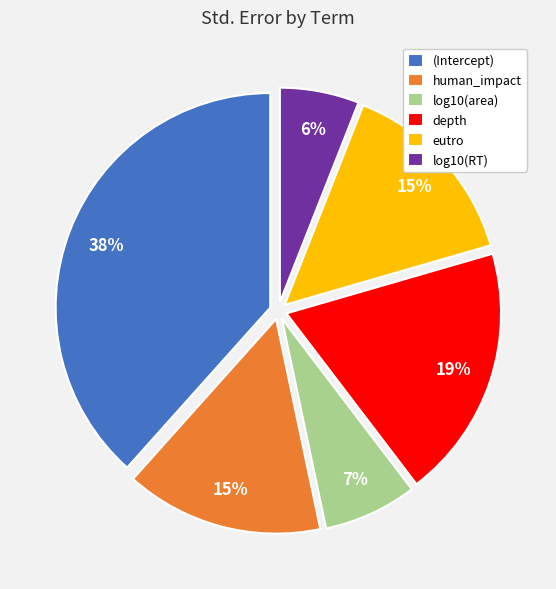

What percentage is the depth slice, to the nearest percent?

19%